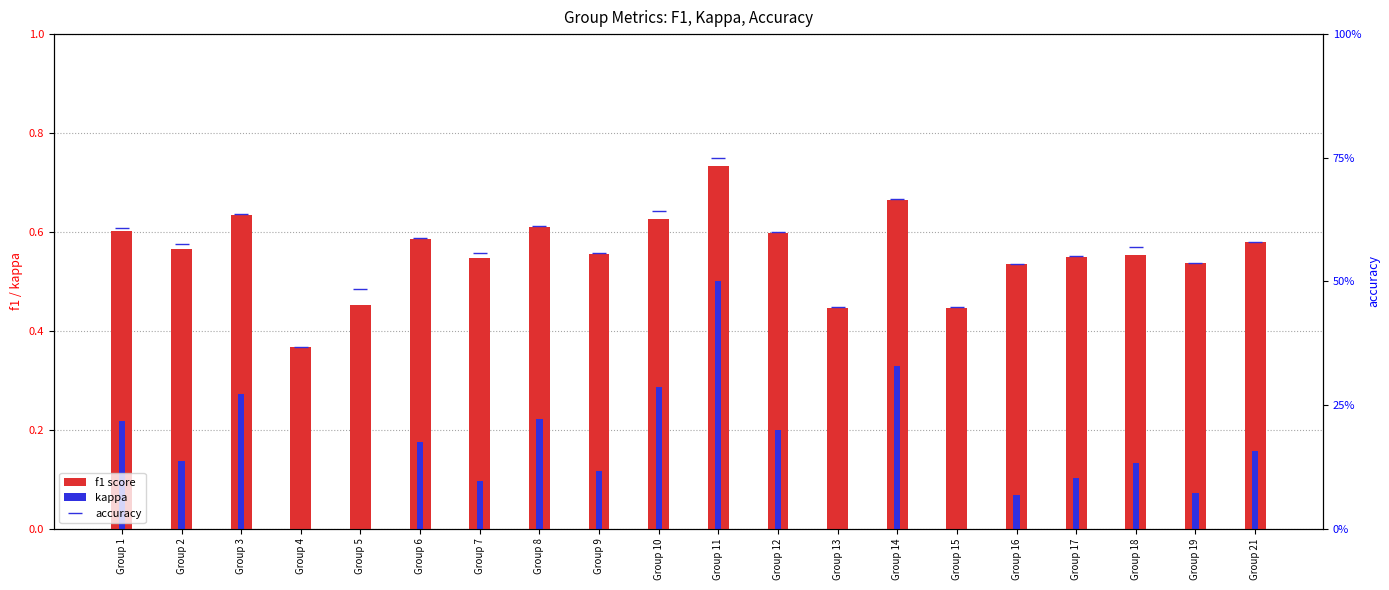

Reading left to right, extract all data points from this chart.

f1 score: 0.6	0.6	0.6	0.4	0.5	0.6	0.5	0.6	0.6	0.6	0.7	0.6	0.4	0.7	0.4	0.5	0.5	0.6	0.5	0.6
kappa: 0.2	0.1	0.3	0.0	0.0	0.2	0.1	0.2	0.1	0.3	0.5	0.2	0.0	0.3	0.0	0.1	0.1	0.1	0.1	0.2
accuracy: 0.6	0.6	0.6	0.4	0.5	0.6	0.6	0.6	0.6	0.6	0.8	0.6	0.4	0.7	0.4	0.5	0.6	0.6	0.5	0.6